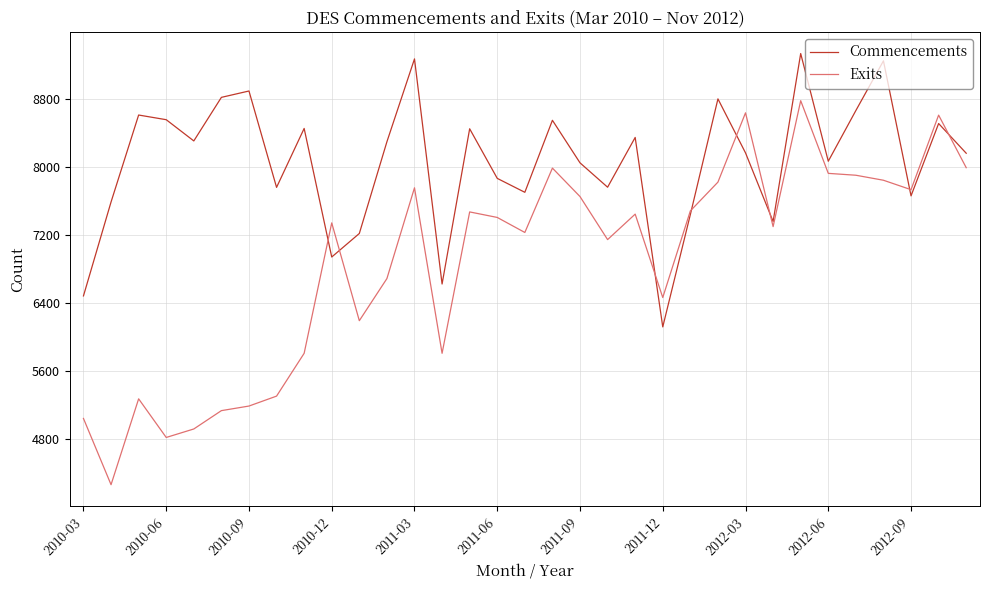

Which series has the largest total across all categories?

Commencements